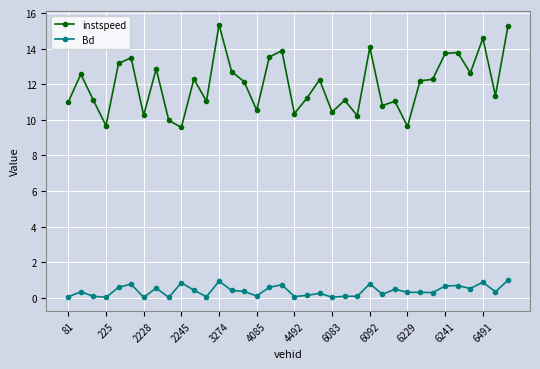

Which series has the largest total across all categories?

instspeed